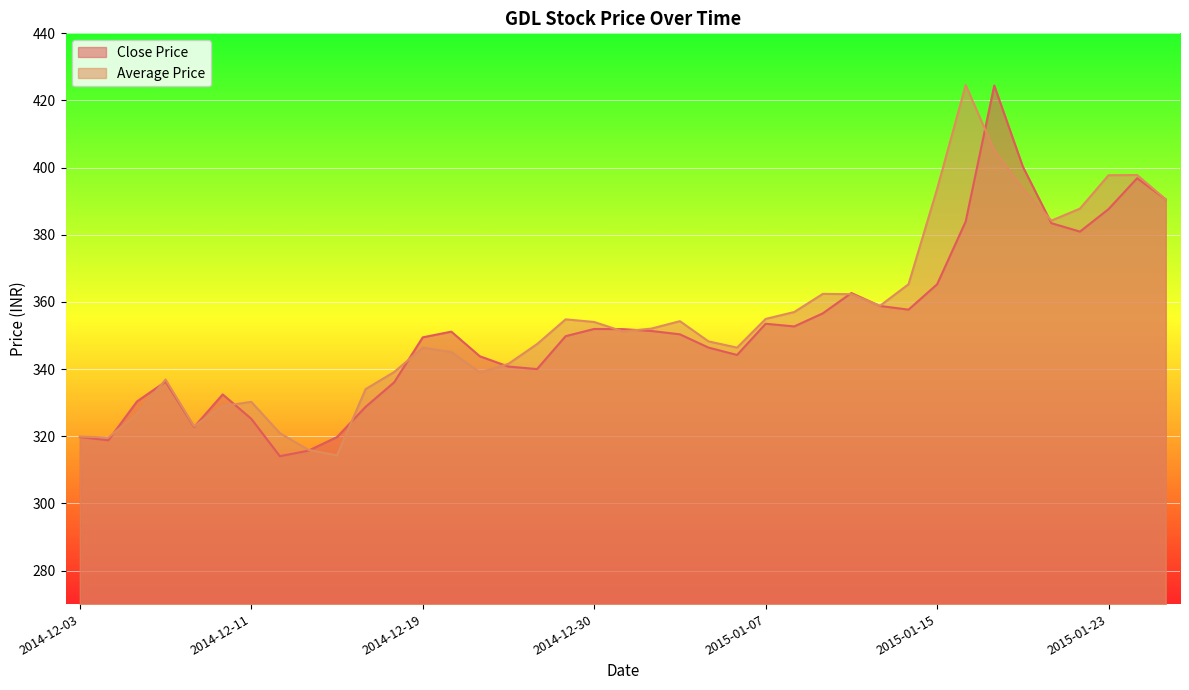

At which category does Average Price reach its first local peak?

2014-12-08